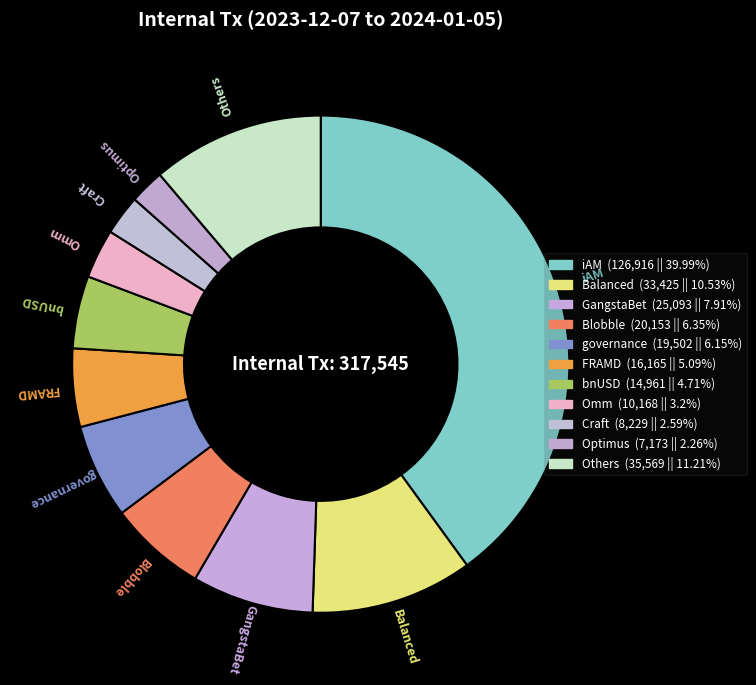

How many segments does this pie chart have?

11